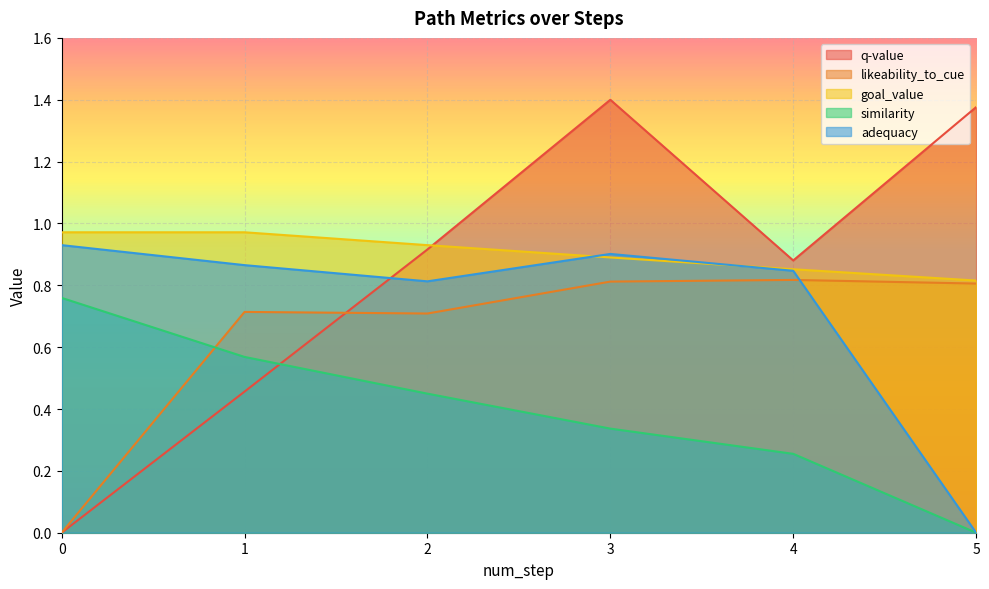

Which series changed the most between 0 and 1?

likeability_to_cue